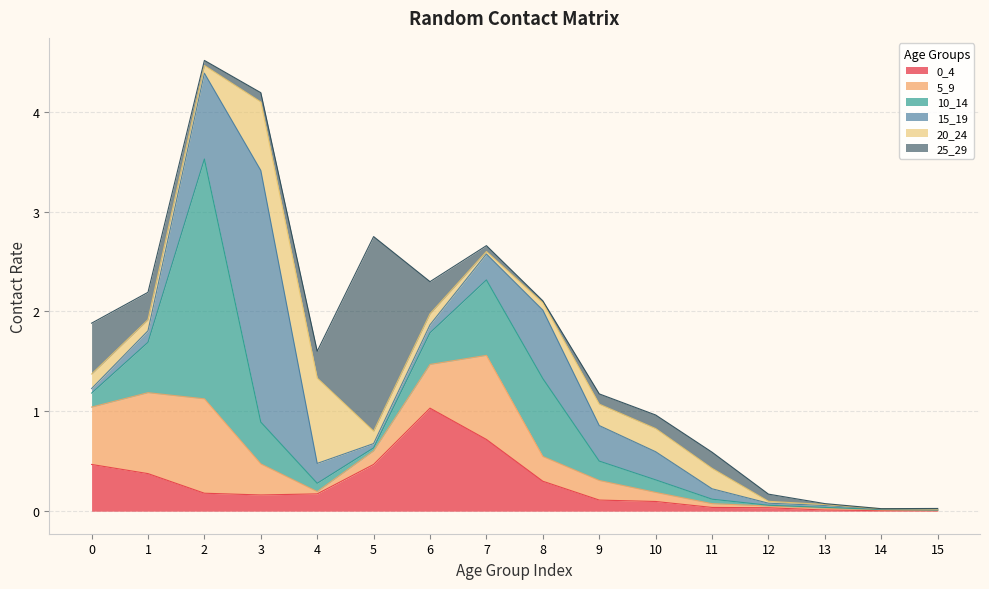

Which label corresponds to the smallest value in the chart?

14